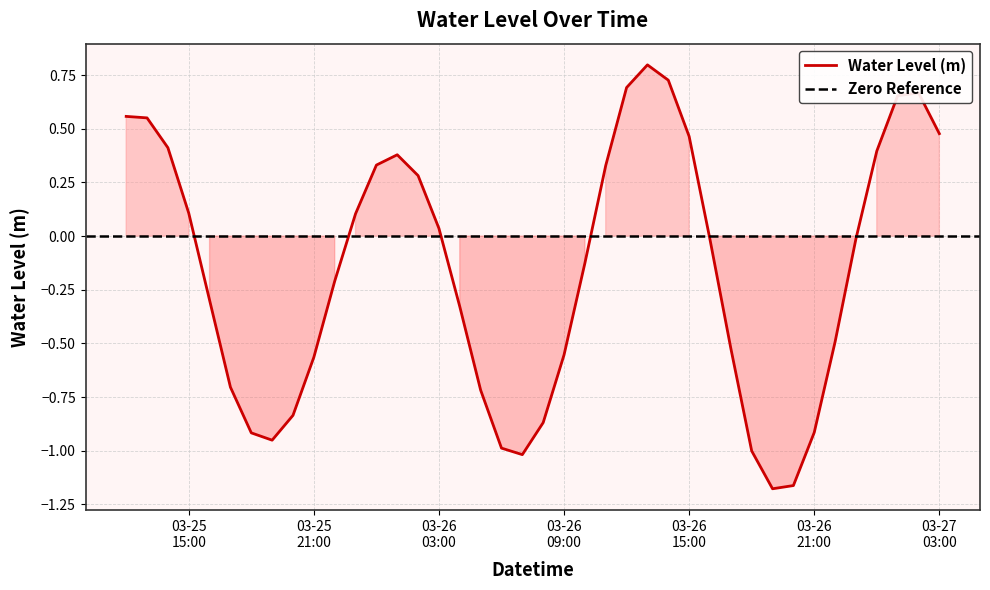

How many points are lower than both their immediate neighbors (excluding endpoints)?

3